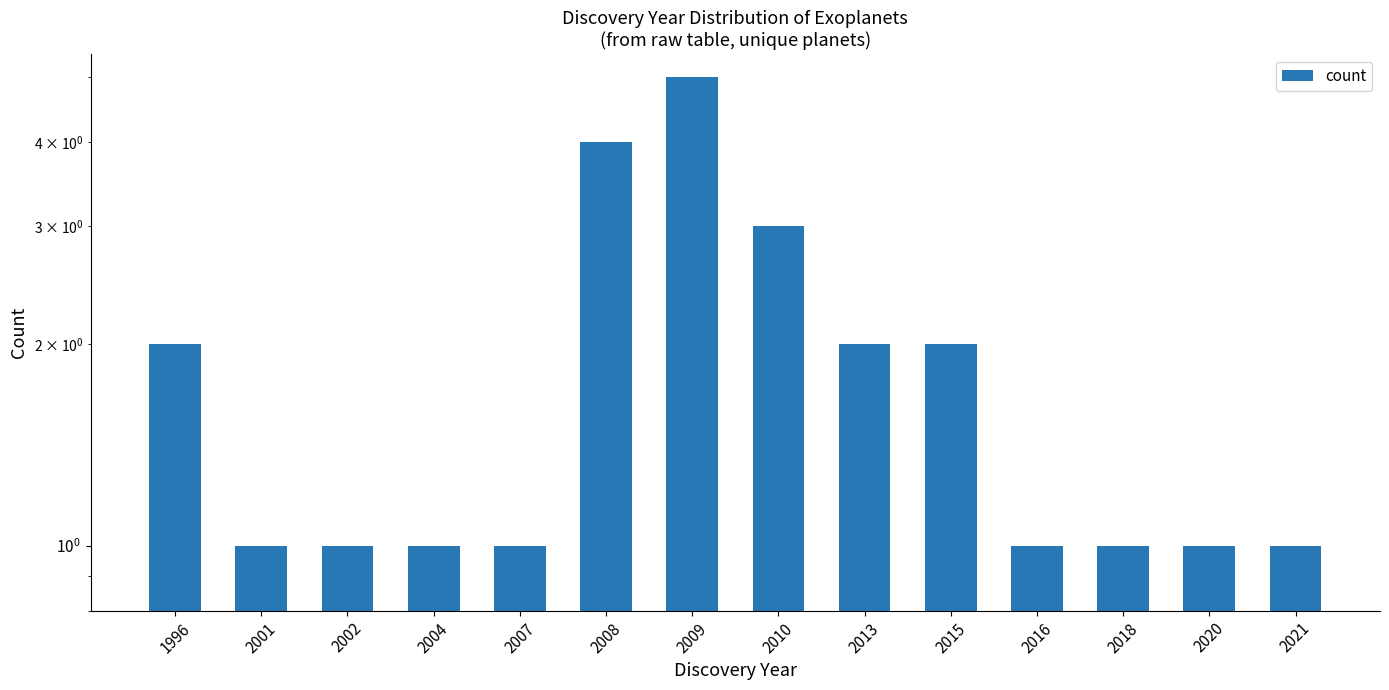

What is the difference between the maximum and minimum values?

4